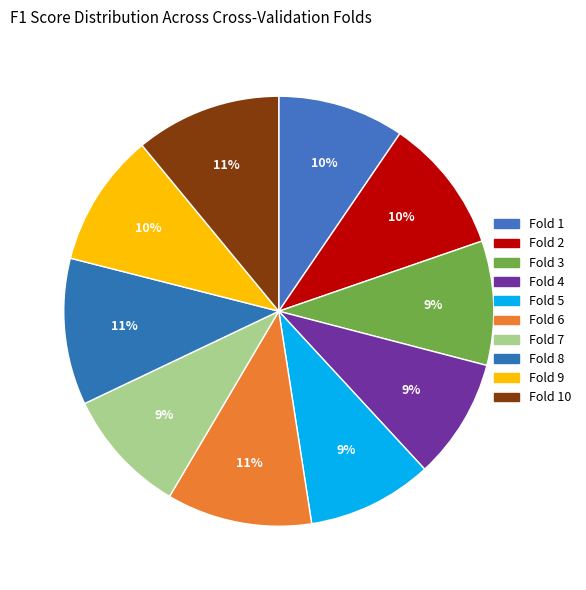

How many segments does this pie chart have?

10